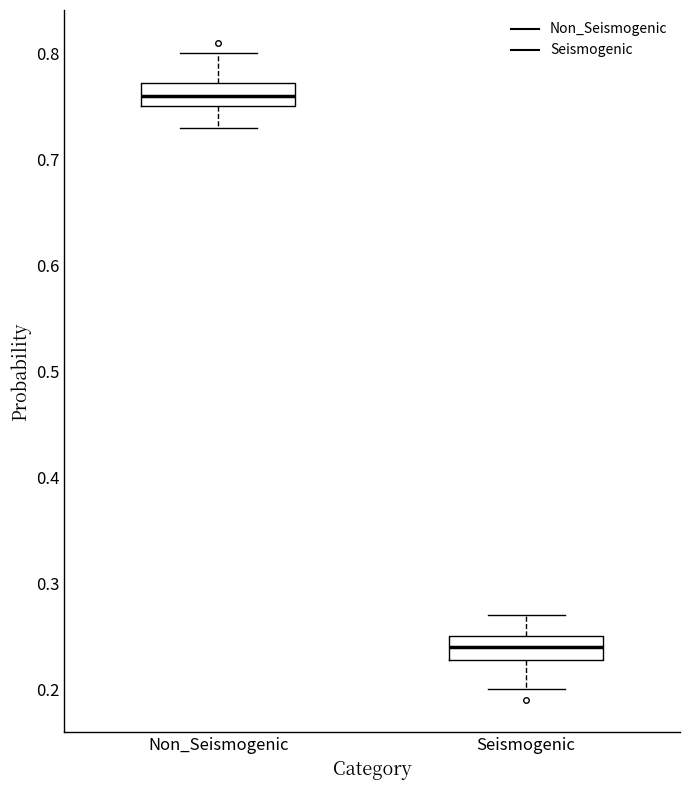

Reading left to right, transcribe this box plot: for each box, give where its median line is, the range the box spans, and where its two whiskers end, as read against the y-axis. The values are not printed on the chart, so give them approximately, as read against the axis.

Non_Seismogenic: median 0.76, box 0.75 to 0.77, whiskers 0.73 to 0.80
Seismogenic: median 0.24, box 0.23 to 0.25, whiskers 0.20 to 0.27